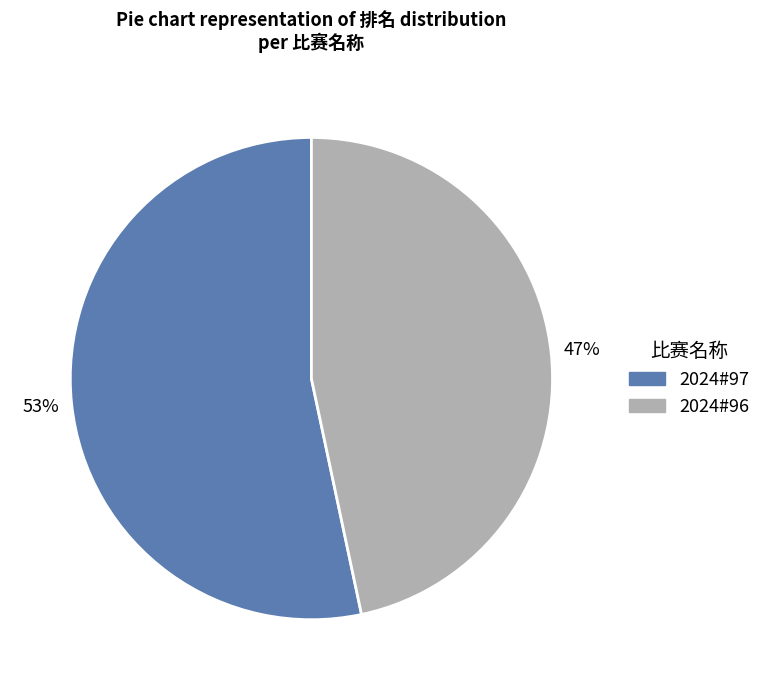

Is there a majority slice in this chart?

Yes